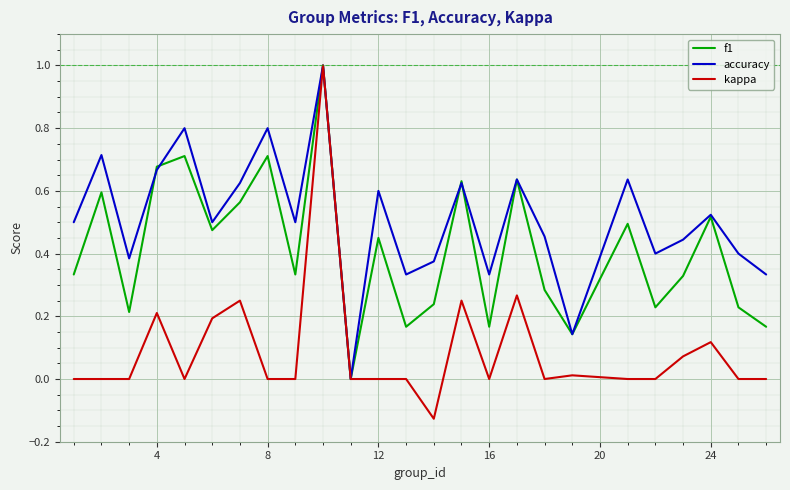

What is the maximum value for f1?

1.0